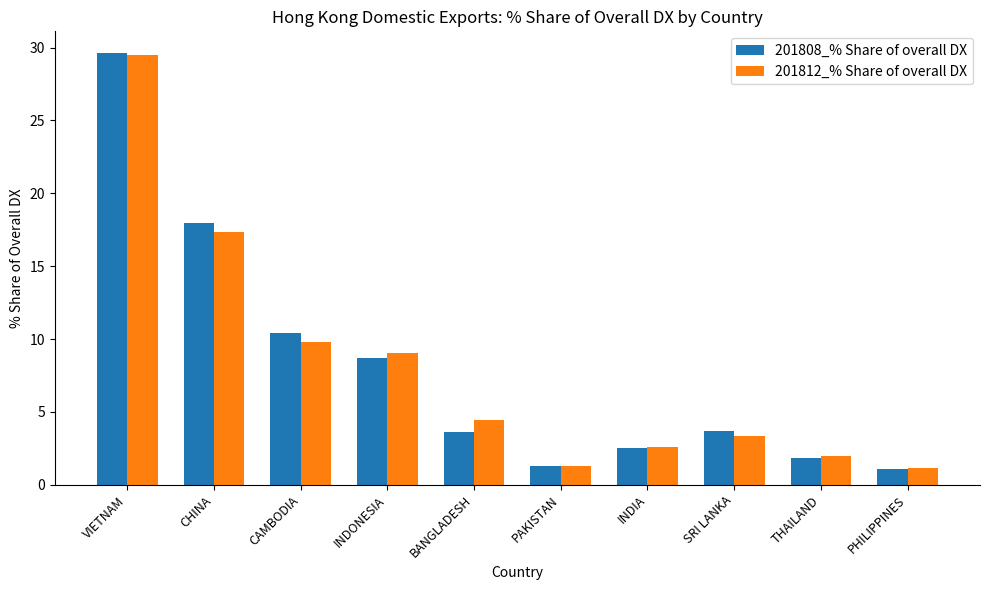

At which label does 201808_% Share of overall DX first exceed 3?

VIETNAM